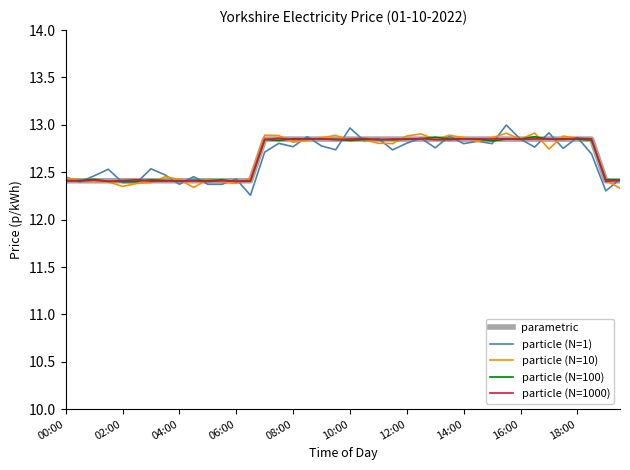

Which series has the largest range (max minus min)?

particle (N=1)